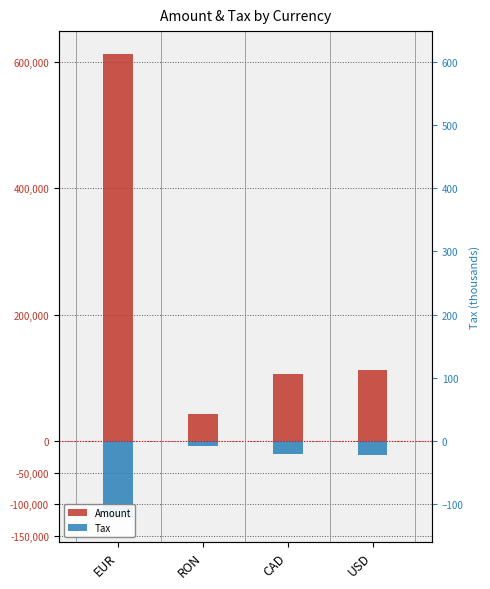

The Tax series shows -30330.6 at USD. True or false?

False